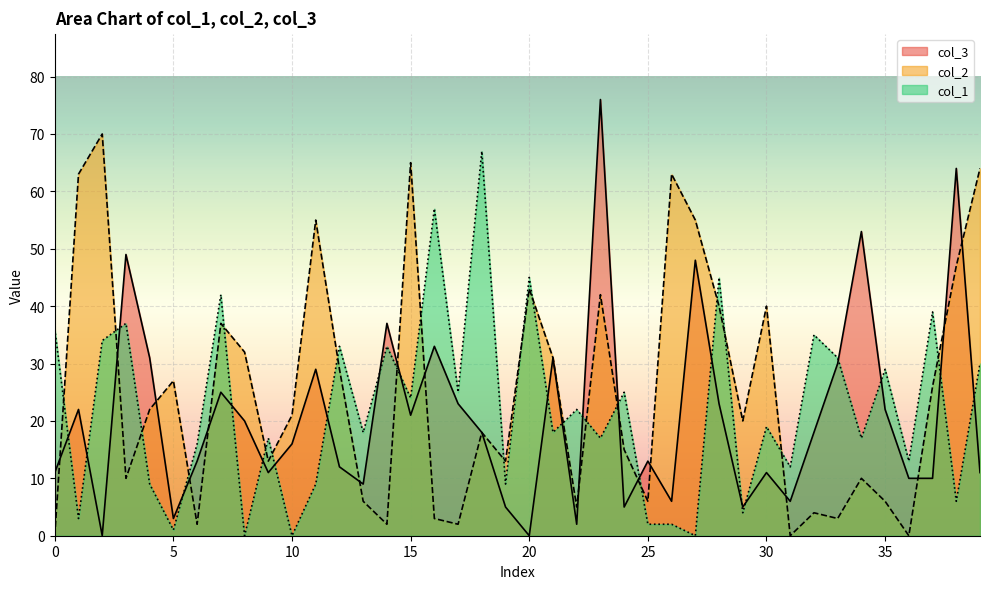

Where is col_2 nearest to the value 35?

7